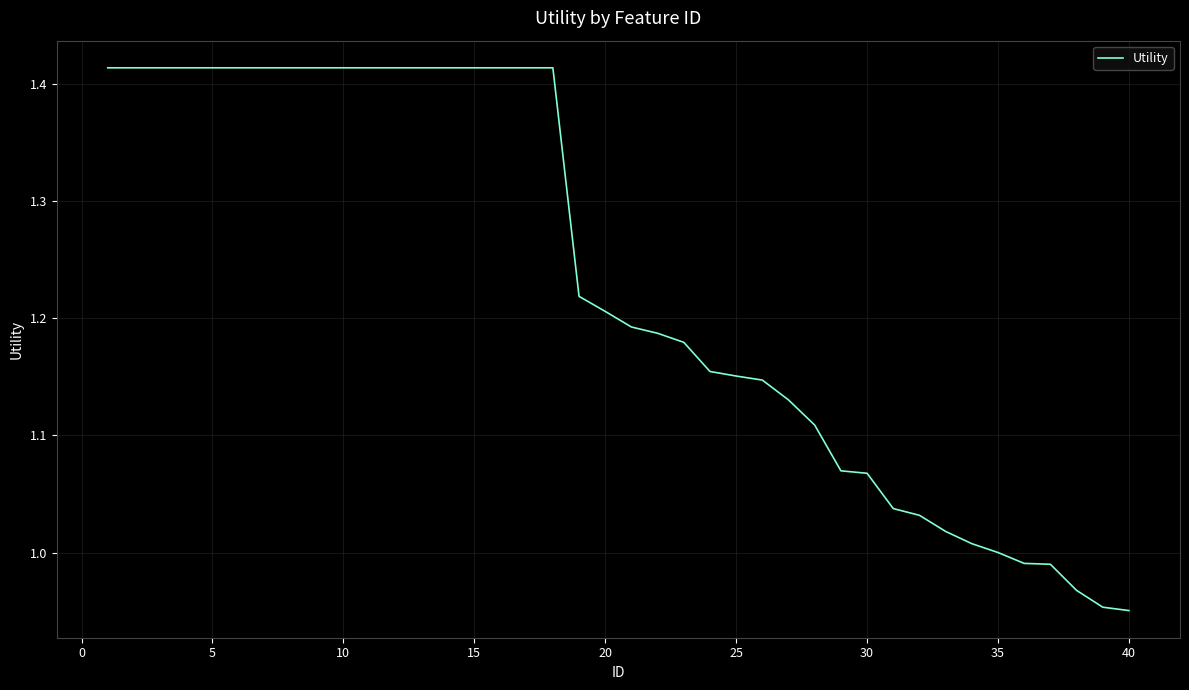

What is the difference between the maximum and minimum values?

0.5